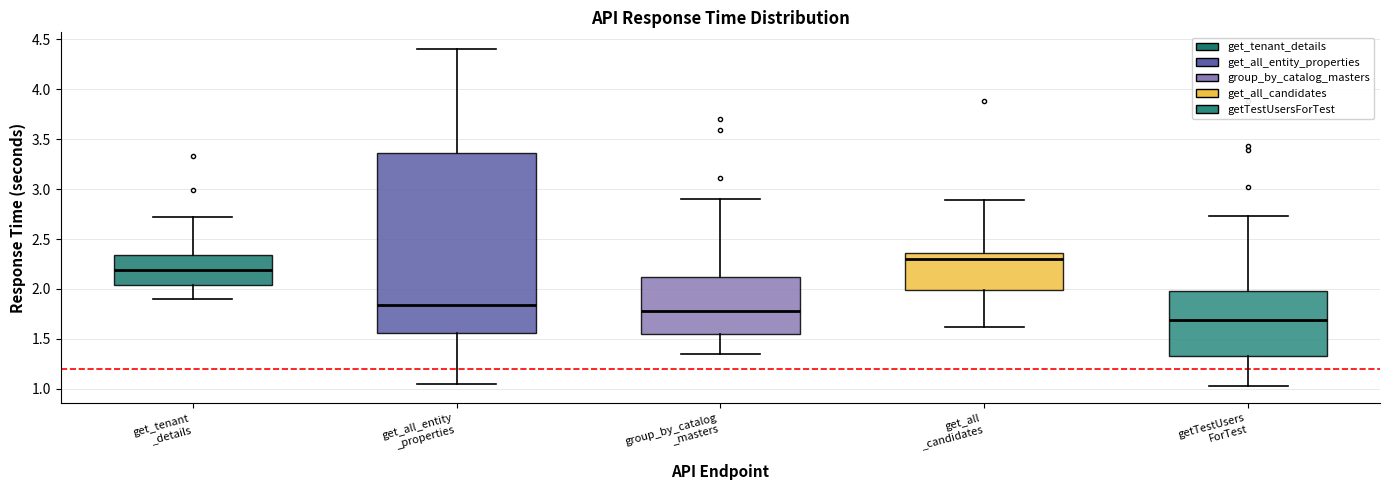

Where does the lower whisker of the box for get_all_entity _properties end on the y-axis? The values are not printed on the chart, so give them approximately, as read against the axis.

1.05